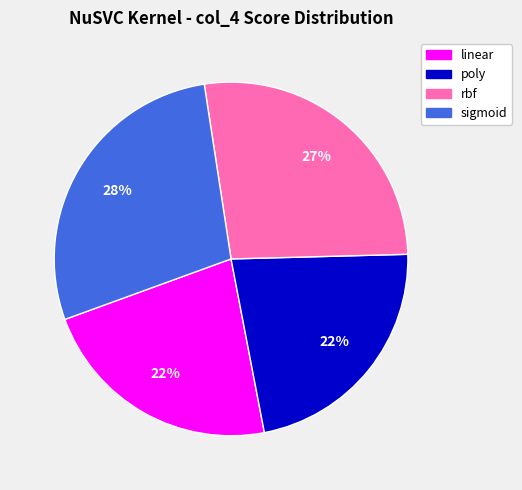

Which slice is the largest?

sigmoid